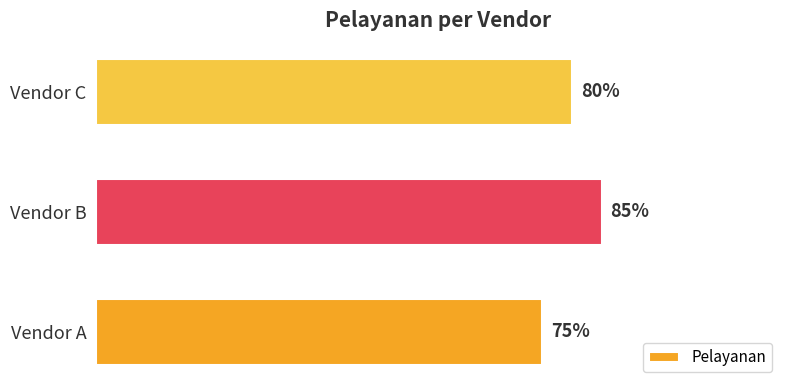

Rank the categories by value from highest to lowest.

Vendor B, Vendor C, Vendor A